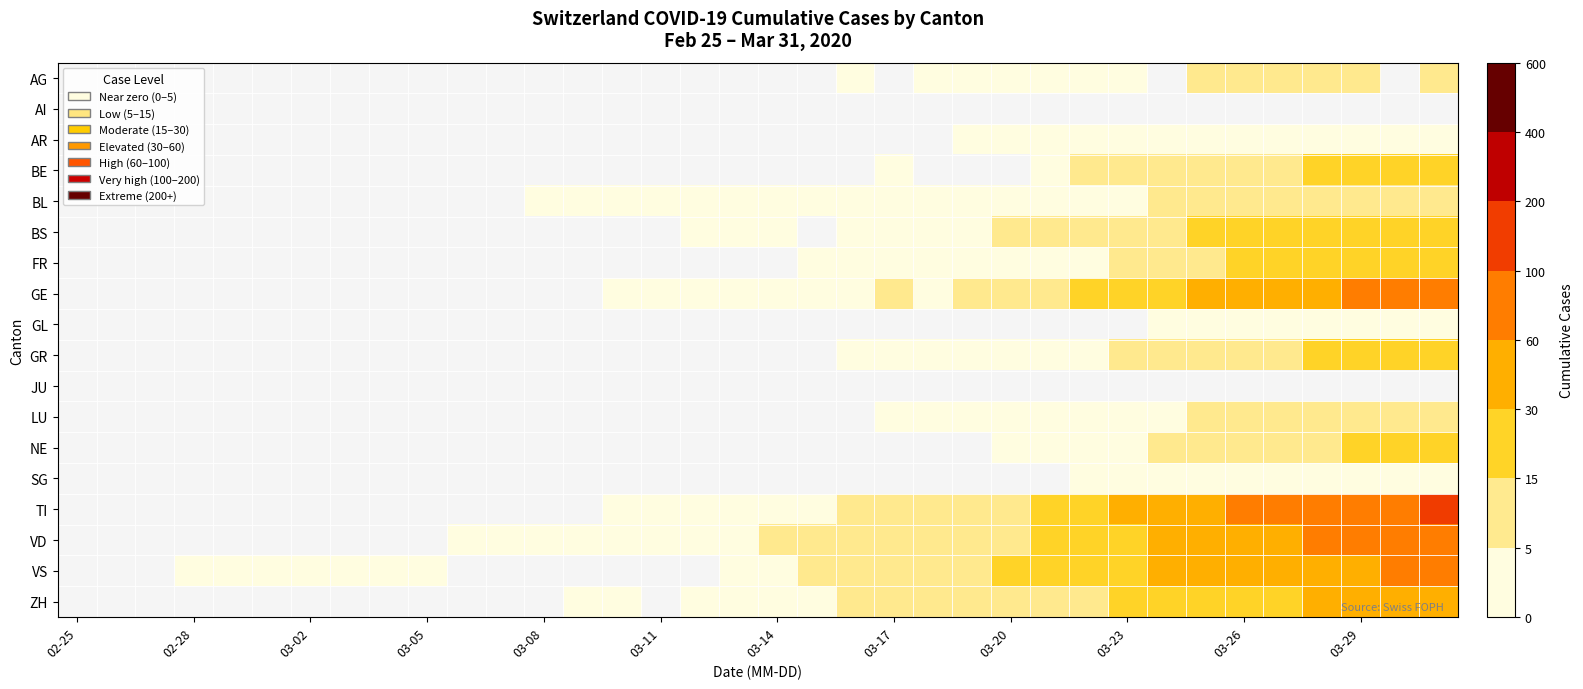

What is the minimum value shown in the chart?

1.0